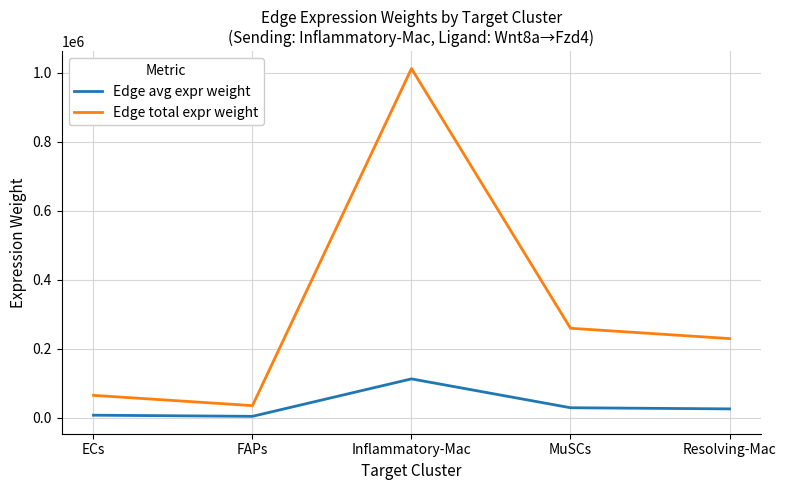

Rank the series by their average value, from lowest to highest.

Edge avg expr weight, Edge total expr weight